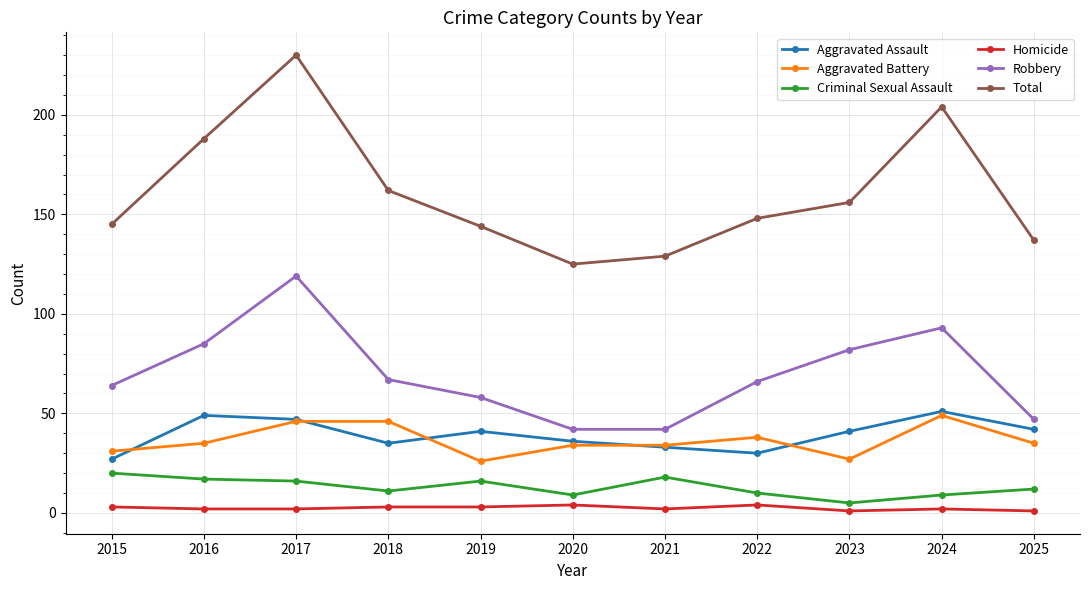

Which series has the widest spread of values?

Total